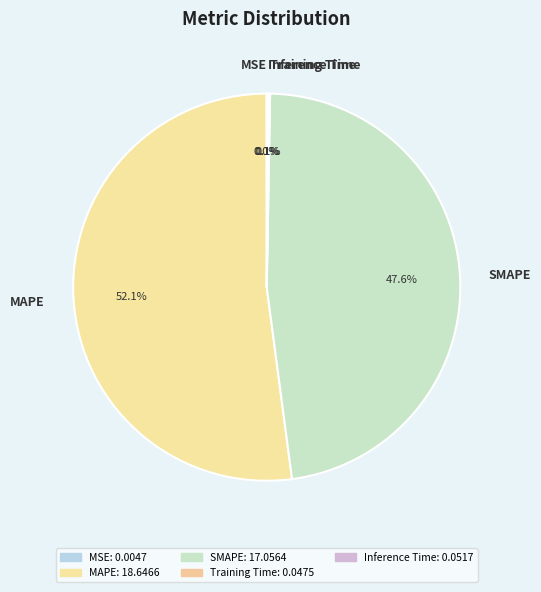

To the nearest percent, what is the average slice percentage?

20%